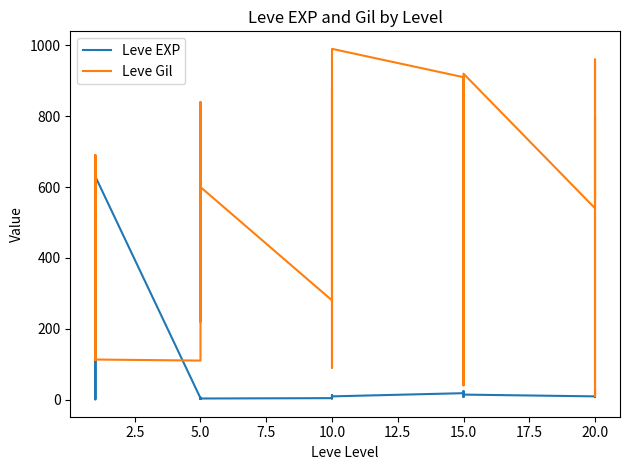

True or false: Leve Gil has more than 1 interior local peaks.

True